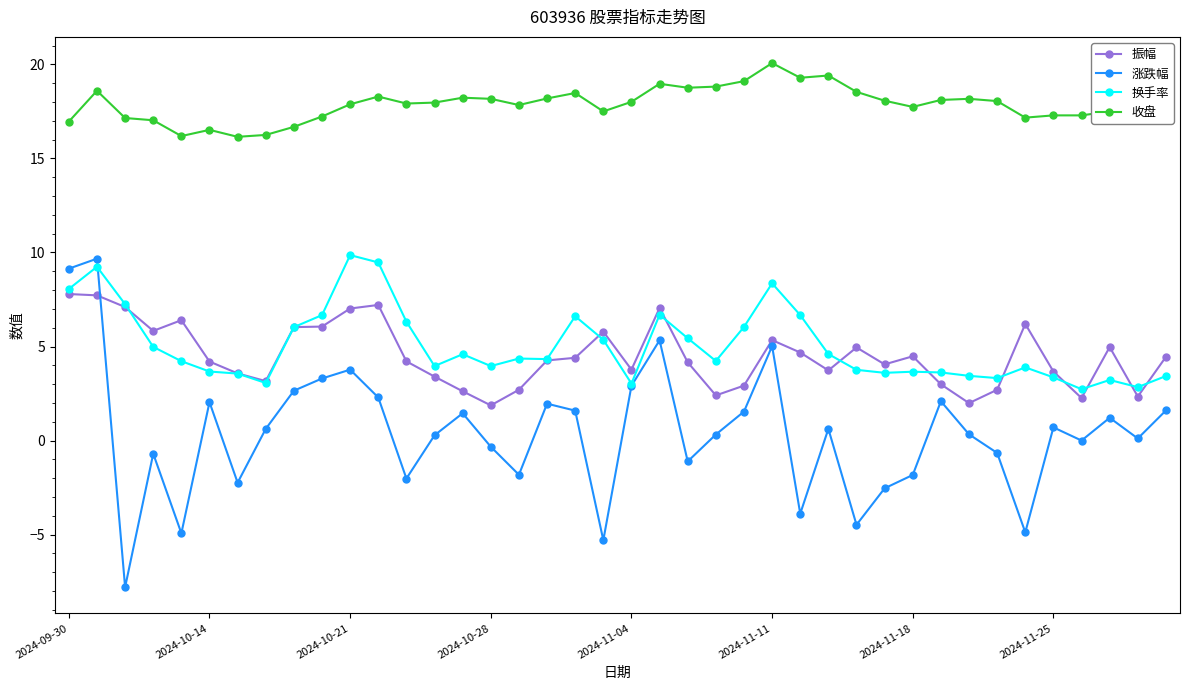

Which series has the widest spread of values?

涨跌幅